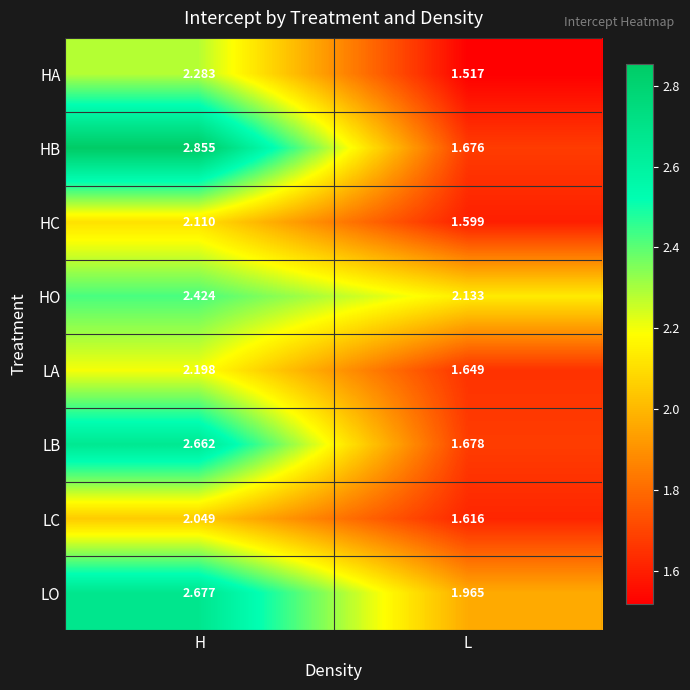

Which series has the widest spread of values?

HB